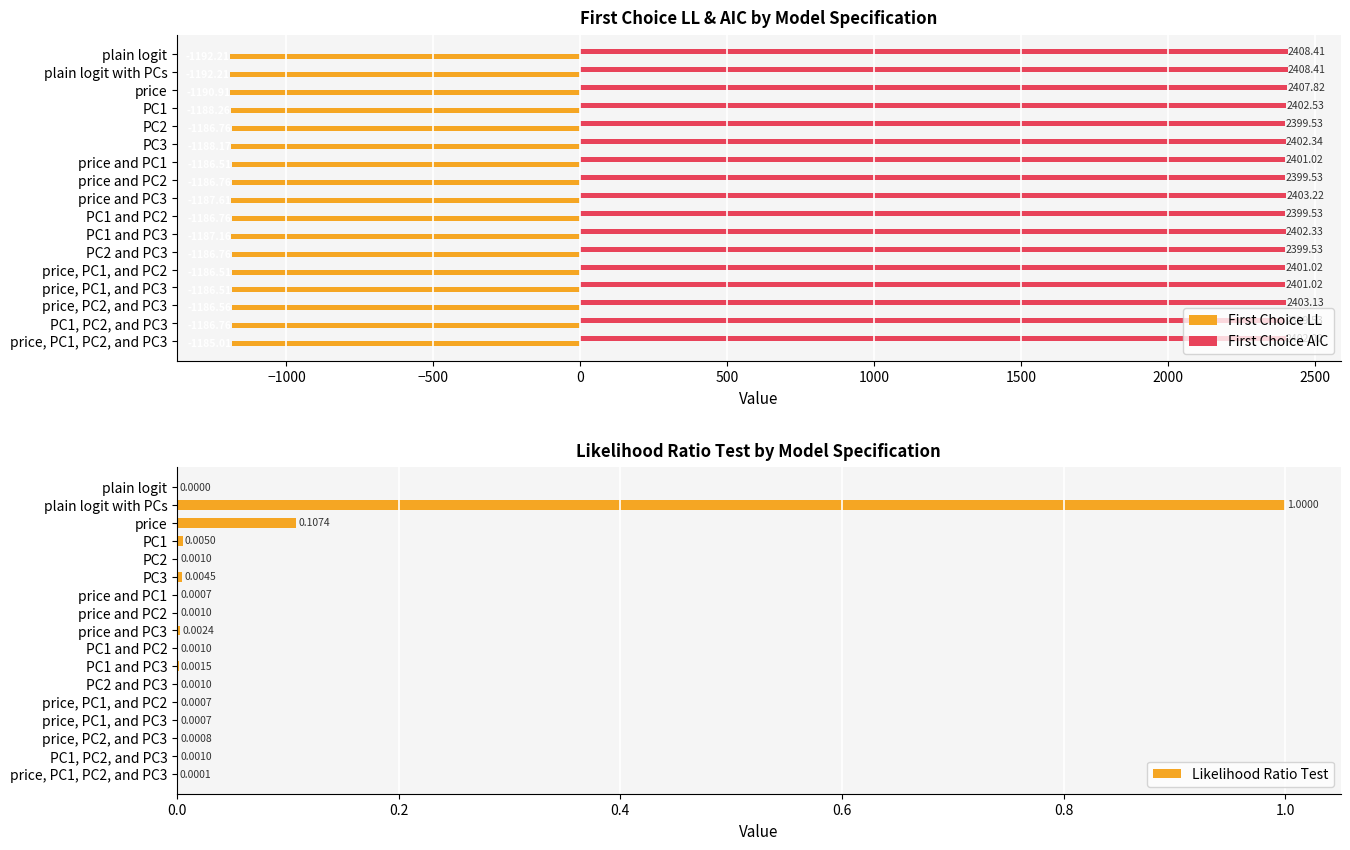

What is the sum of the First Choice AIC values at price, PC2, and PC3 and price and PC1?

4804.1